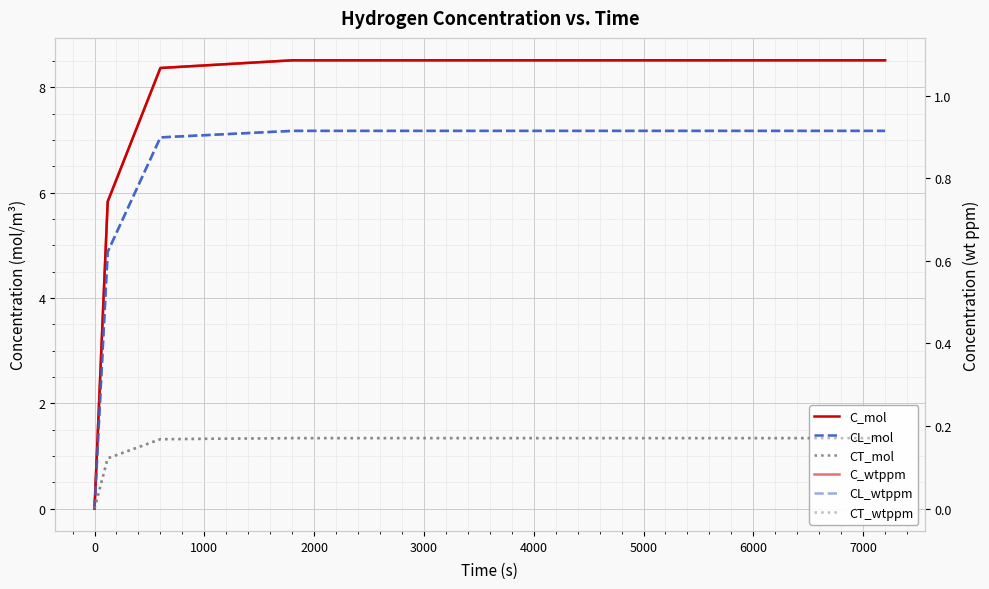

Reading left to right, what are all the values shown in this chart?

C_mol: 0.0	5.8	8.4	8.5	8.5
CL_mol: 0.0	4.9	7.0	7.2	7.2
CT_mol: 0.0	1.0	1.3	1.3	1.3
C_wtppm: 0.0	0.7	1.1	1.1	1.1
CL_wtppm: 0.0	0.6	0.9	0.9	0.9
CT_wtppm: 0.0	0.1	0.2	0.2	0.2